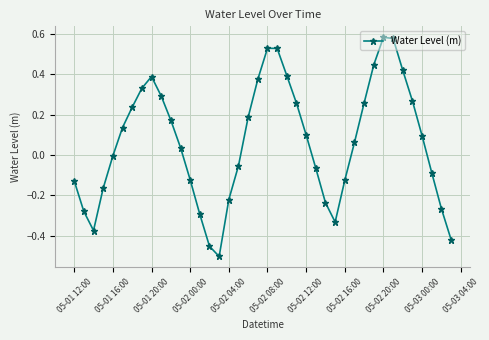

True or false: there are more than 0 points higher than both neighbors.

True